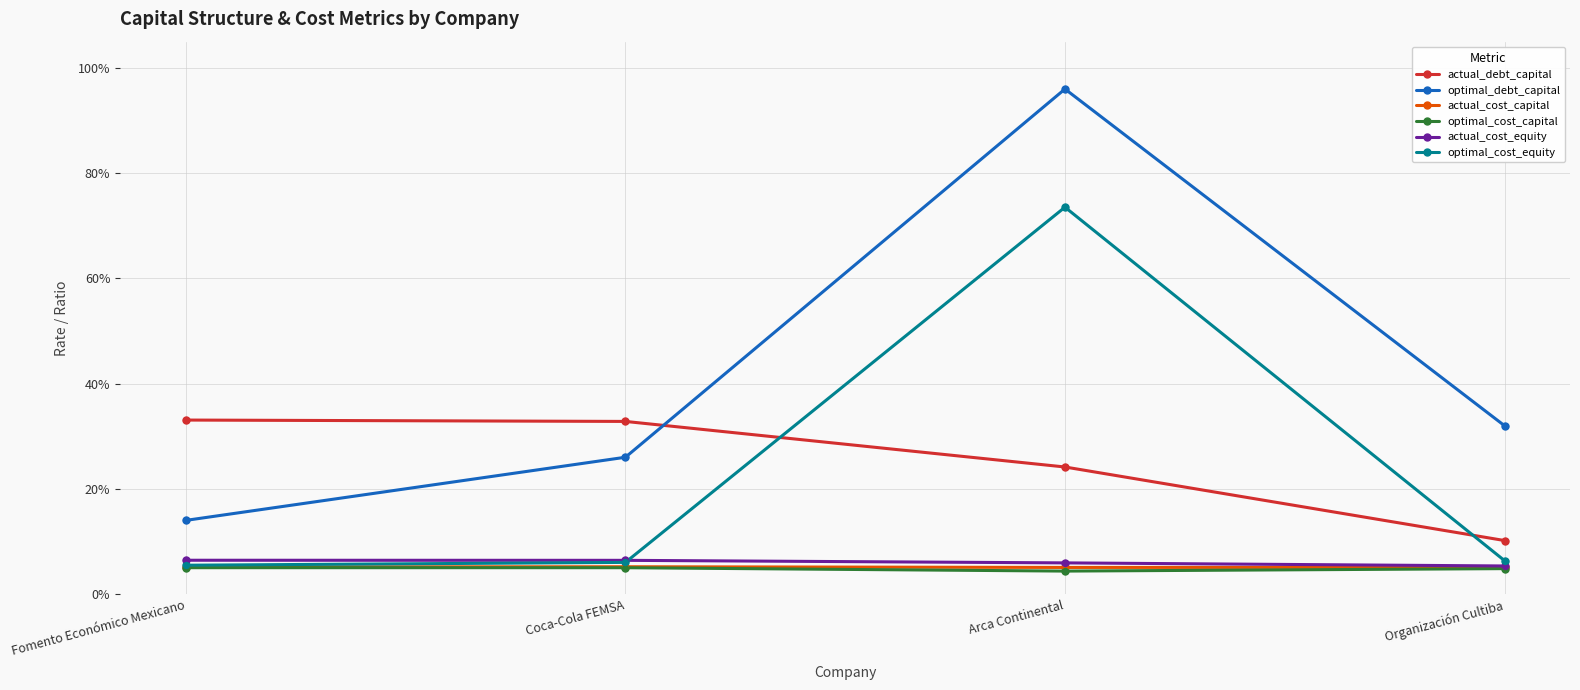

Is this an area chart (filled region under the line)?

No